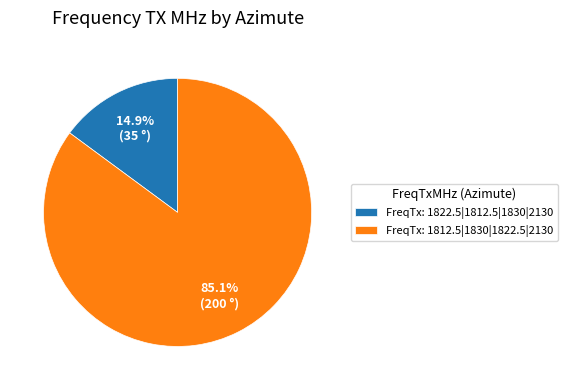

Which category has the smallest portion of the pie?

FreqTx: 1822.5|1812.5|1830|2130